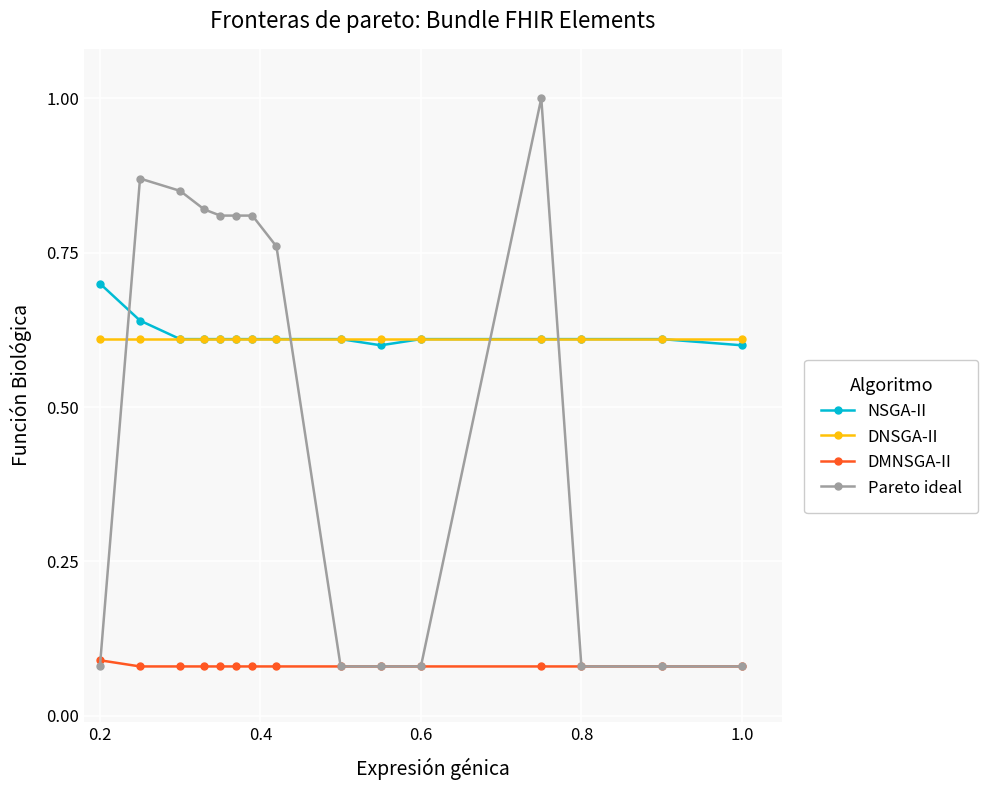

At how many categories does at least one series exceed 0?

15